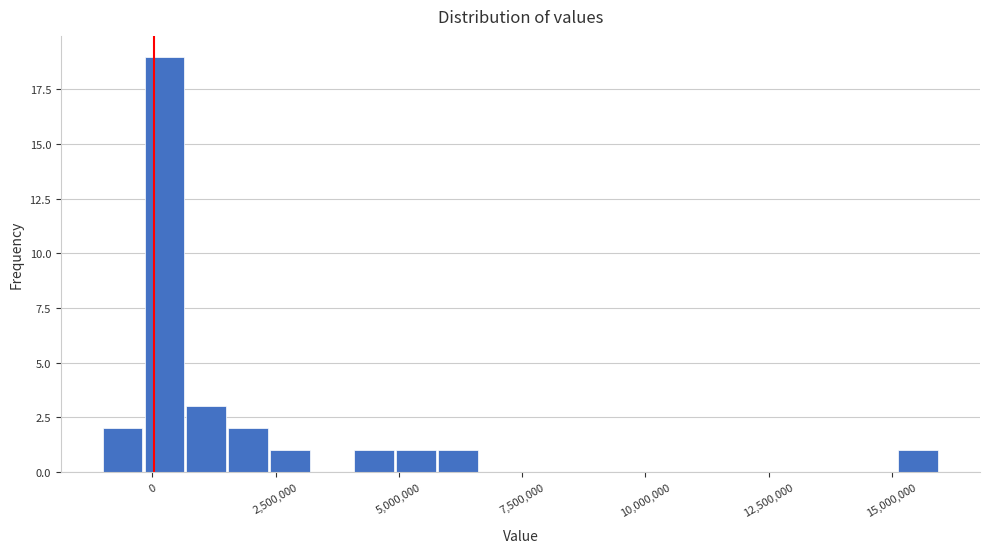

Read against the x-axis, roughly where is the centre of the tallest bar?

0